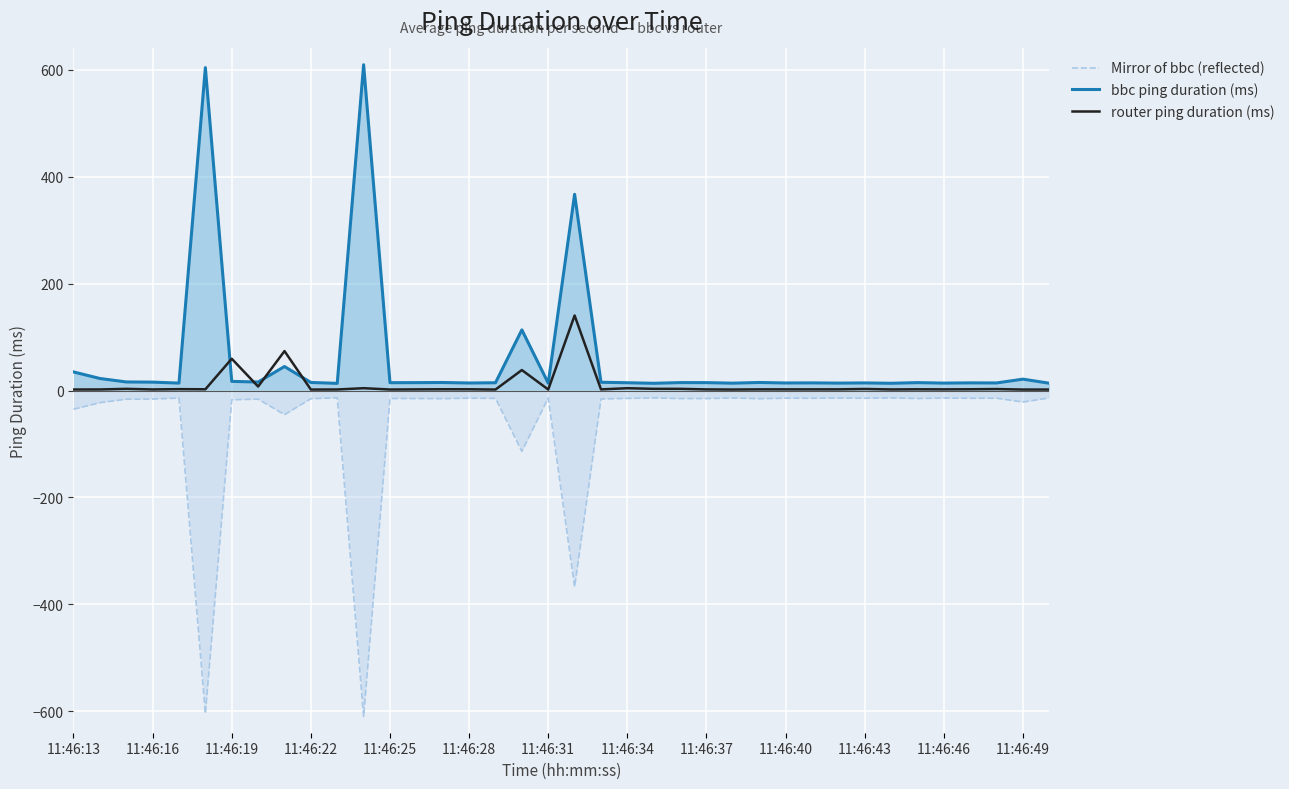

Rank the series by their average value, from lowest to highest.

Mirror of bbc (reflected), router ping duration (ms), bbc ping duration (ms)